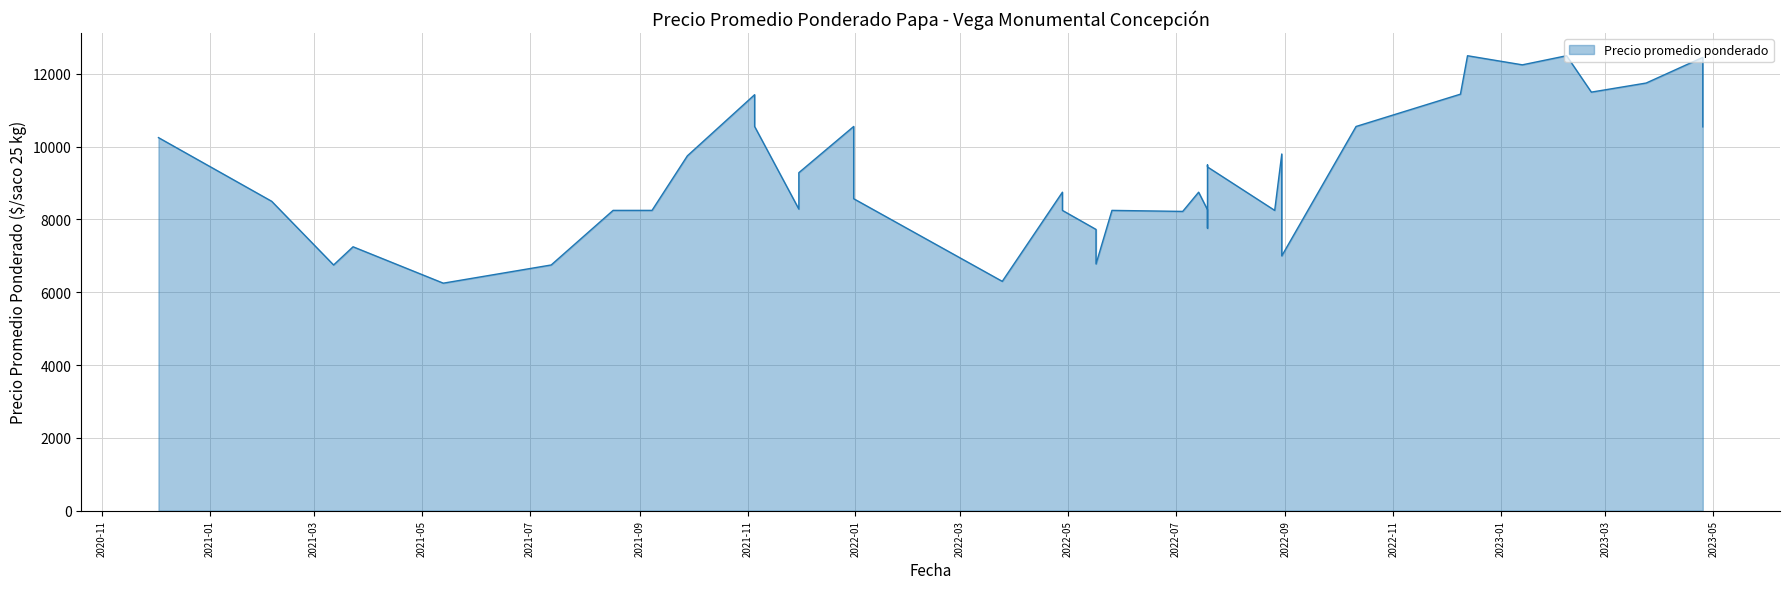

Does the chart display data point markers on the line(s)?

No